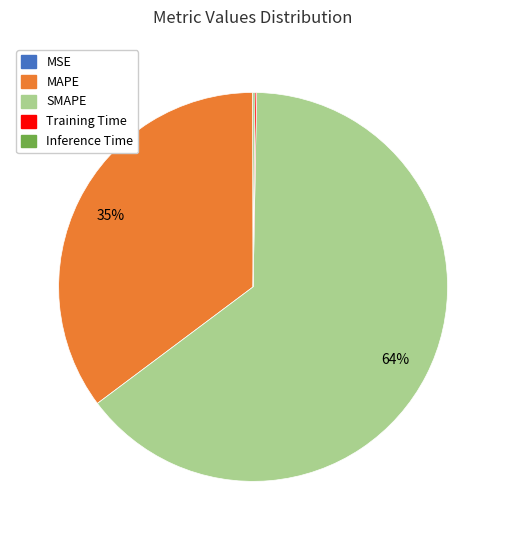

True or false: MAPE accounts for 35% of the total.

True